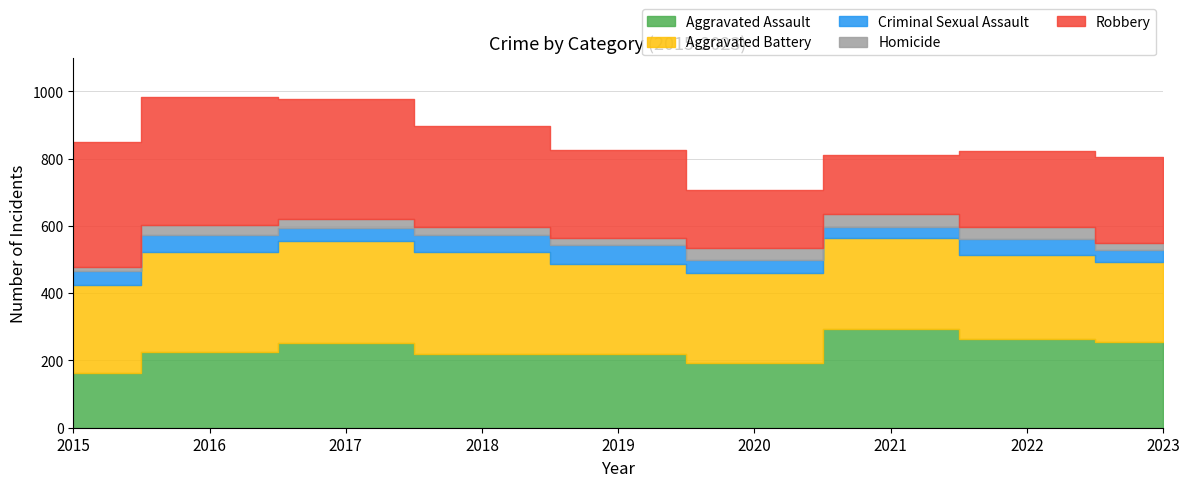

What is the total value across all series at 2019?

826